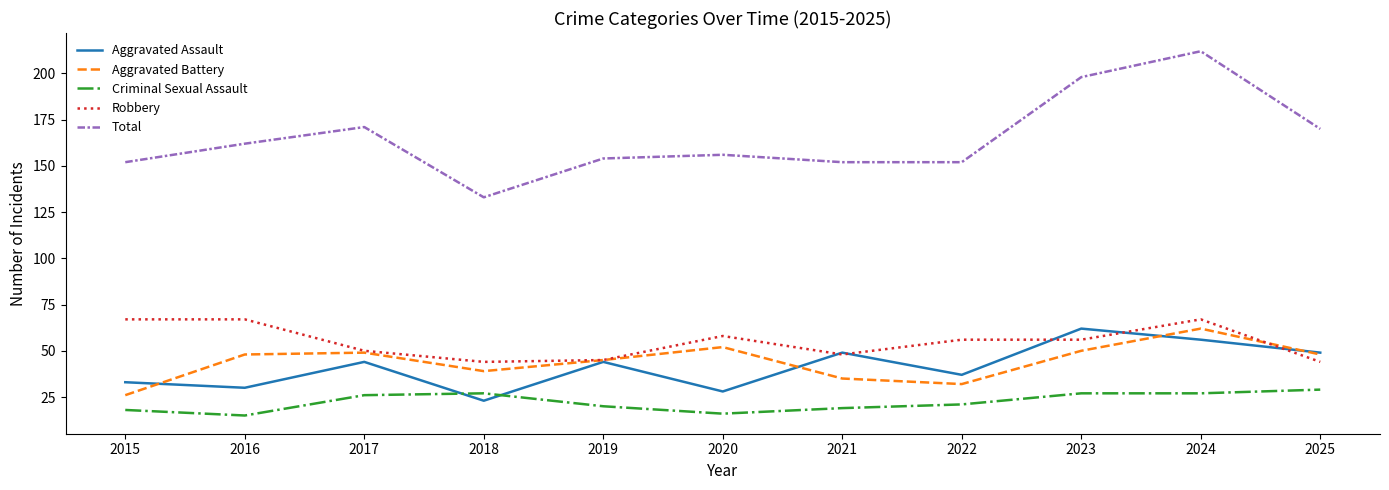

True or false: Aggravated Battery has a value of 39 at 2024.

False